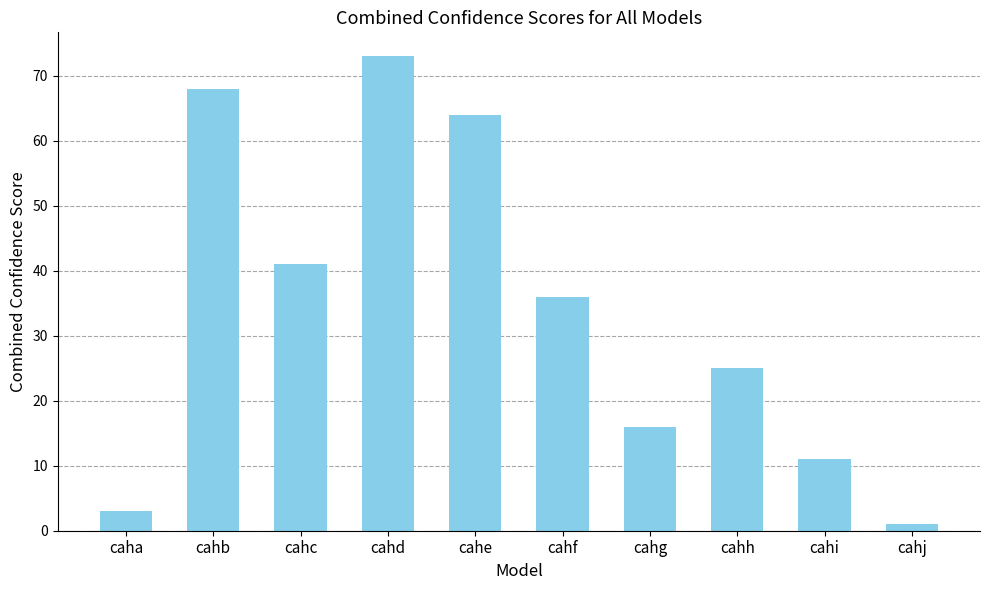

What value does the data have at cahc, to the nearest 10?

40